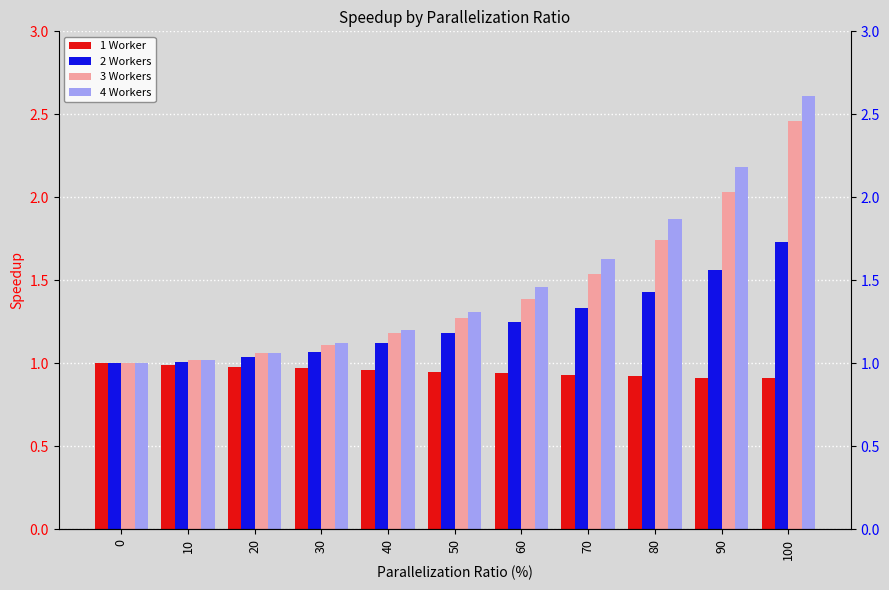

Reading left to right, list all the values displayed in this chart.

1 Worker: 1.0	1.0	1.0	1.0	1.0	0.9	0.9	0.9	0.9	0.9	0.9
2 Workers: 1.0	1.0	1.0	1.1	1.1	1.2	1.2	1.3	1.4	1.6	1.7
3 Workers: 1.0	1.0	1.1	1.1	1.2	1.3	1.4	1.5	1.7	2.0	2.5
4 Workers: 1.0	1.0	1.1	1.1	1.2	1.3	1.5	1.6	1.9	2.2	2.6